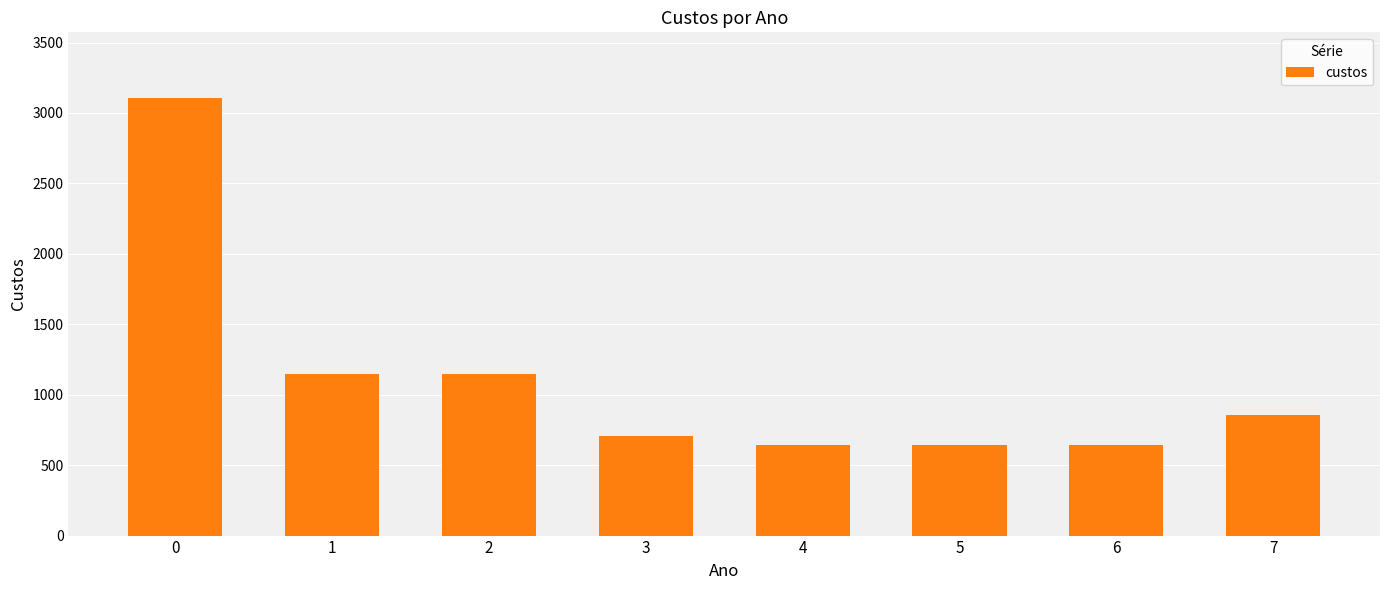

What is the change in value from 2 to 7?

-290.0